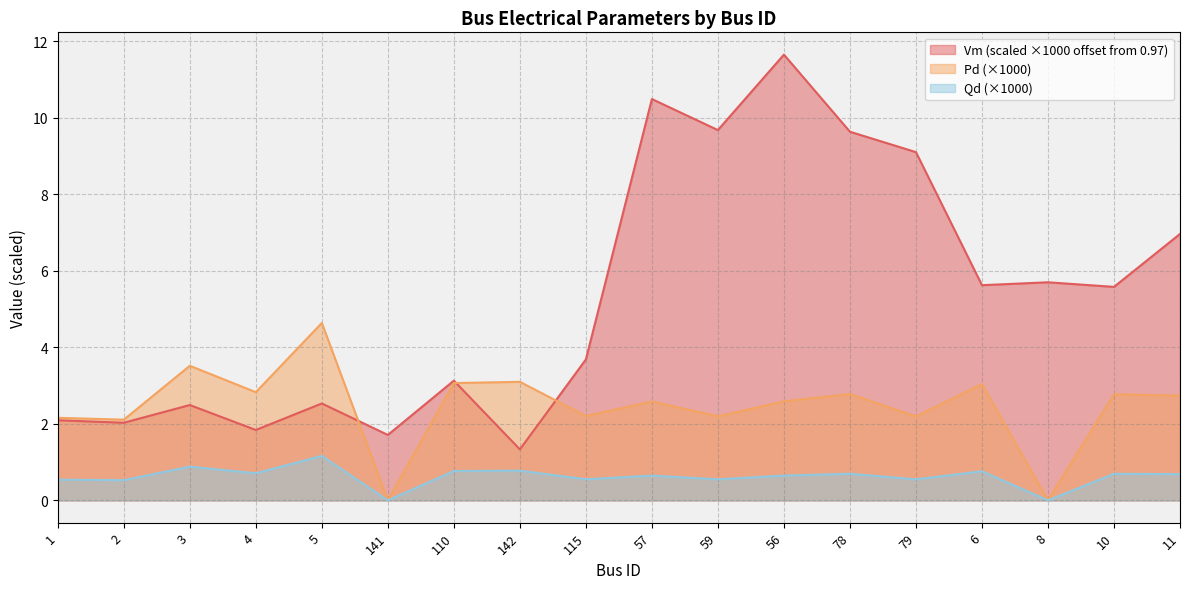

What is the total value across all series at 56?

14.9